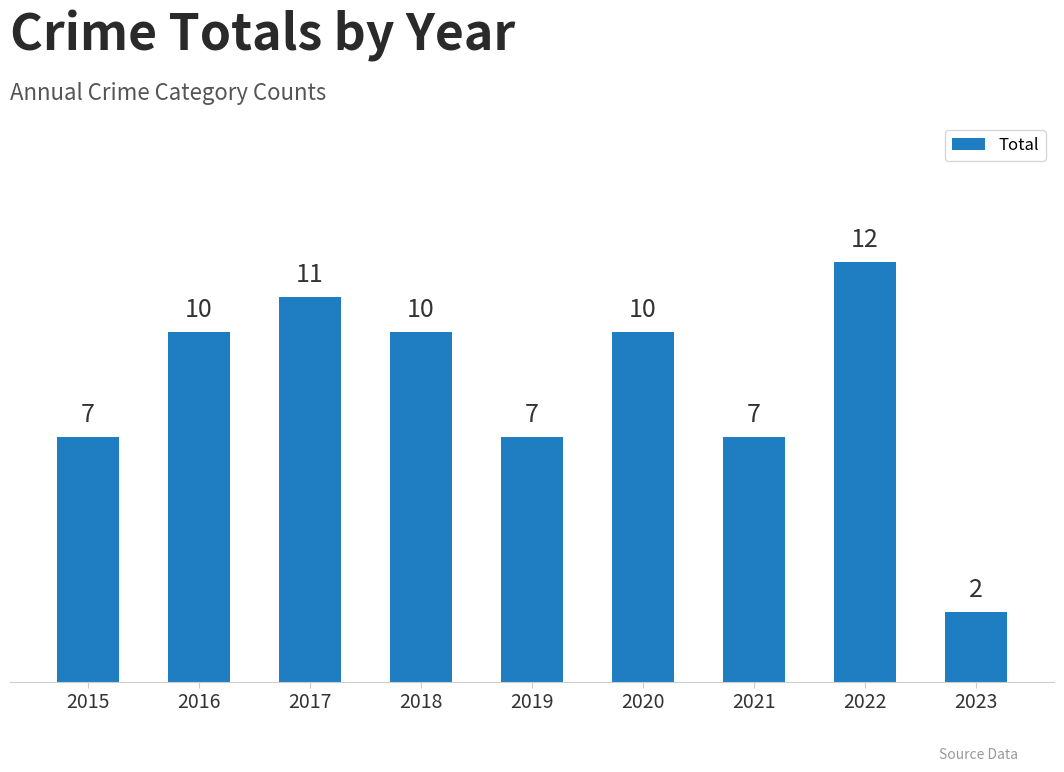

What is the smallest value displayed?

2